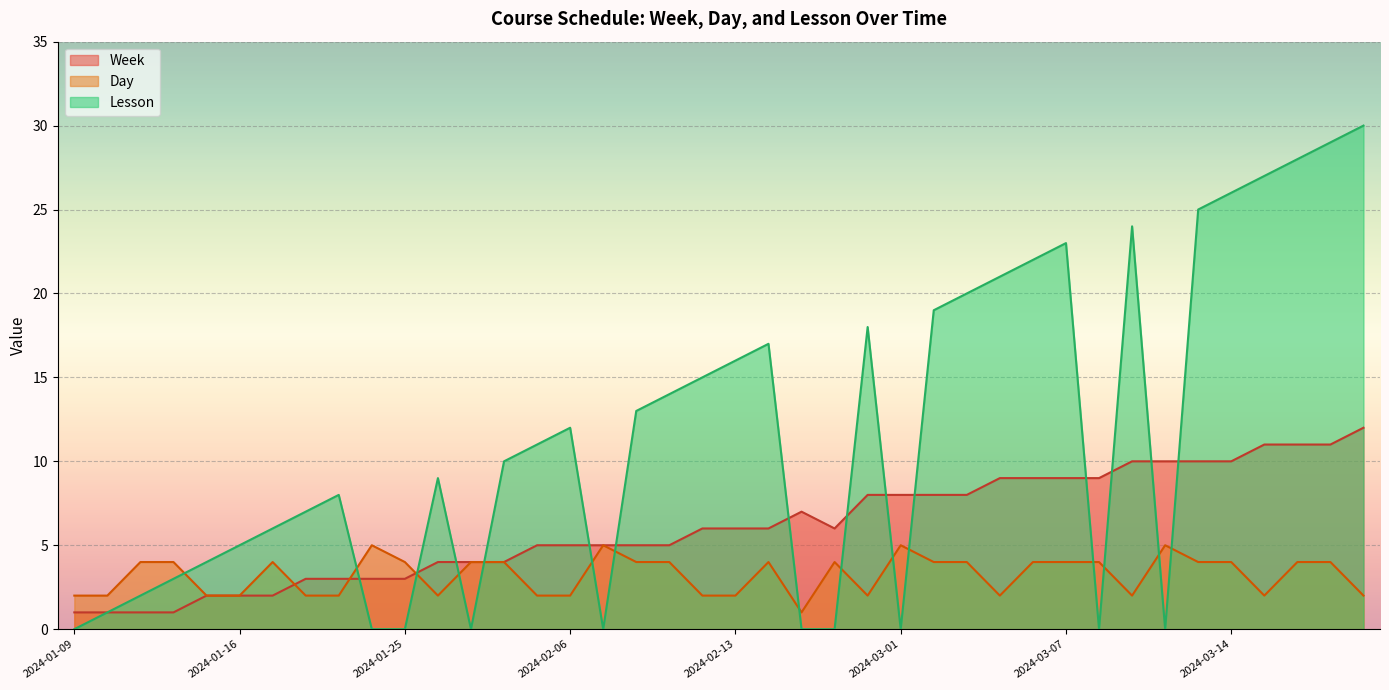

True or false: Day and Lesson intersect in this chart.

True